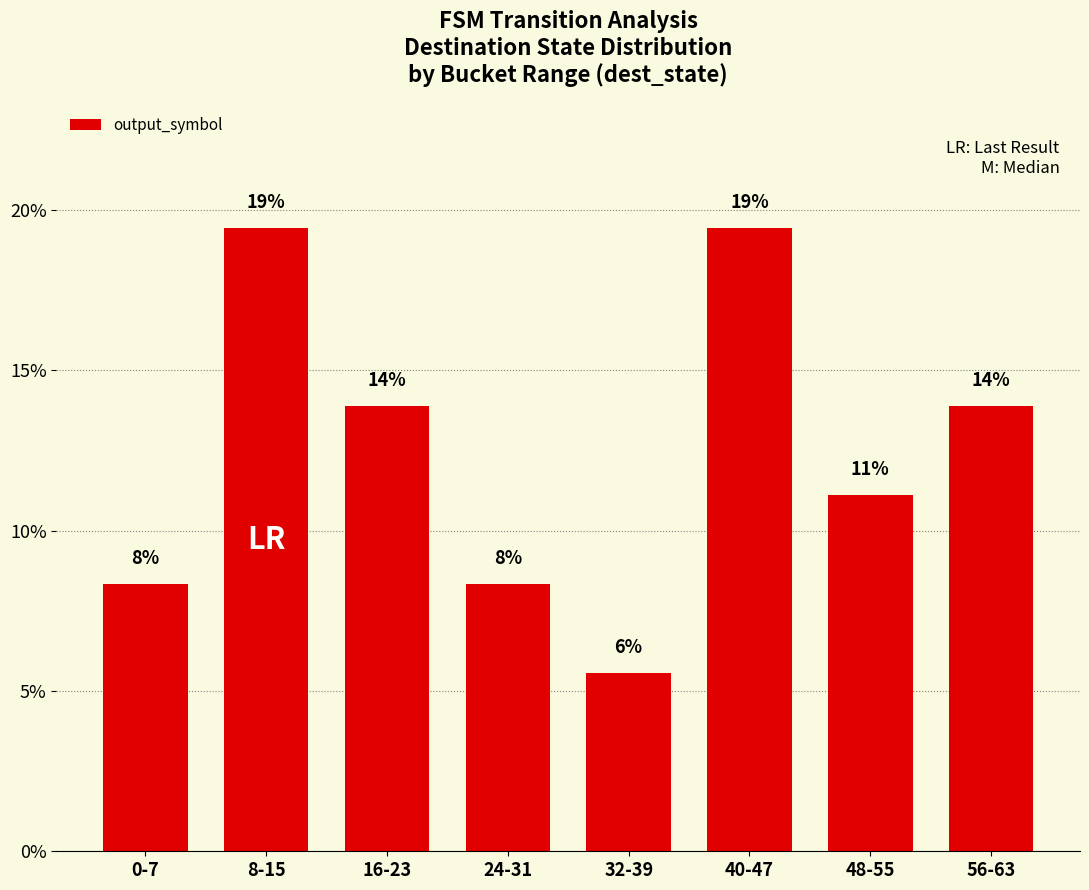

List the labels in order of value, largest first.

8-15, 40-47, 16-23, 56-63, 48-55, 0-7, 24-31, 32-39